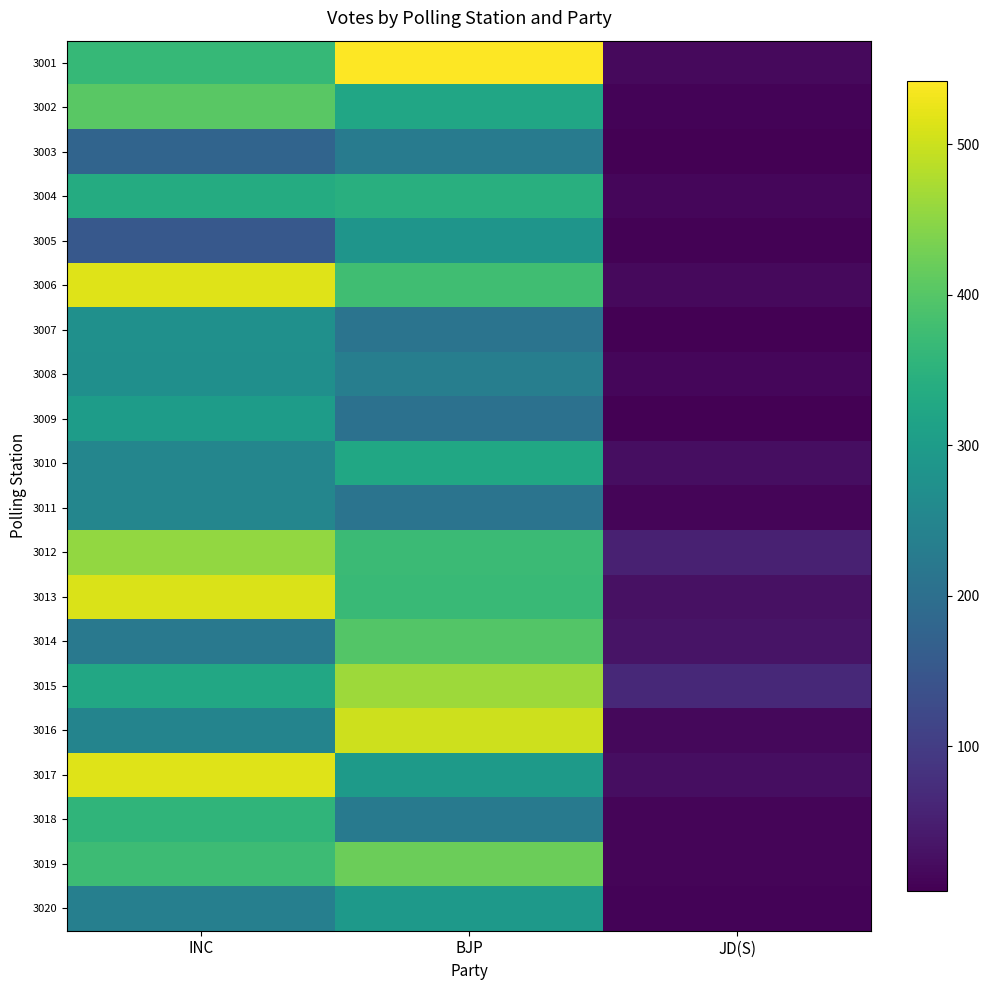

Reading left to right, what are all the values shown in this chart?

3001: INC=364	BJP=542	JD(S)=18
3002: INC=405	BJP=323	JD(S)=10
3003: INC=178	BJP=228	JD(S)=4
3004: INC=336	BJP=343	JD(S)=13
3005: INC=153	BJP=284	JD(S)=7
3006: INC=515	BJP=376	JD(S)=18
3007: INC=274	BJP=212	JD(S)=4
3008: INC=271	BJP=235	JD(S)=13
3009: INC=301	BJP=204	JD(S)=4
3010: INC=251	BJP=324	JD(S)=25
3011: INC=250	BJP=212	JD(S)=12
3012: INC=454	BJP=371	JD(S)=53
3013: INC=512	BJP=369	JD(S)=29
3014: INC=221	BJP=399	JD(S)=33
3015: INC=327	BJP=463	JD(S)=65
3016: INC=246	BJP=502	JD(S)=15
3017: INC=516	BJP=298	JD(S)=24
3018: INC=357	BJP=225	JD(S)=12
3019: INC=372	BJP=421	JD(S)=12
3020: INC=236	BJP=292	JD(S)=9